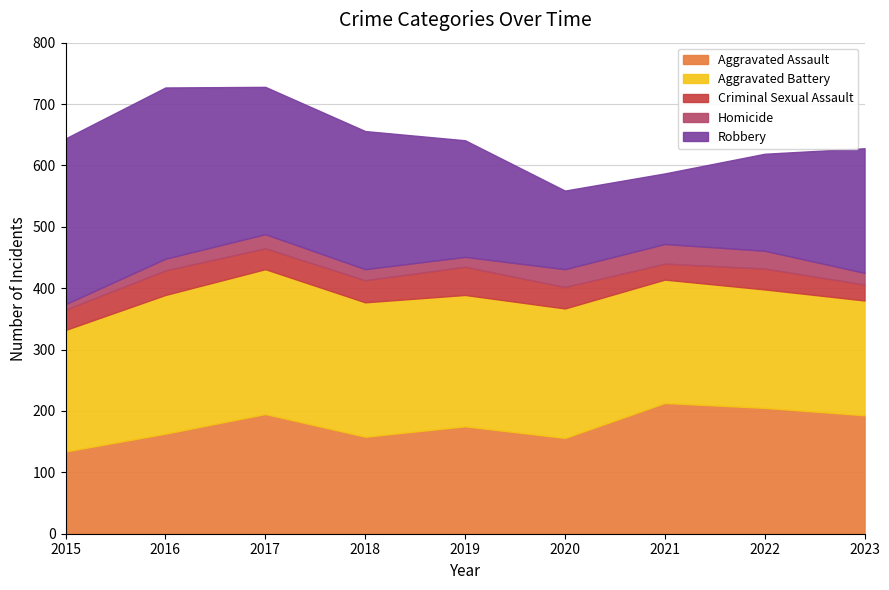

What is the difference between the highest and lowest values at 2017?

217